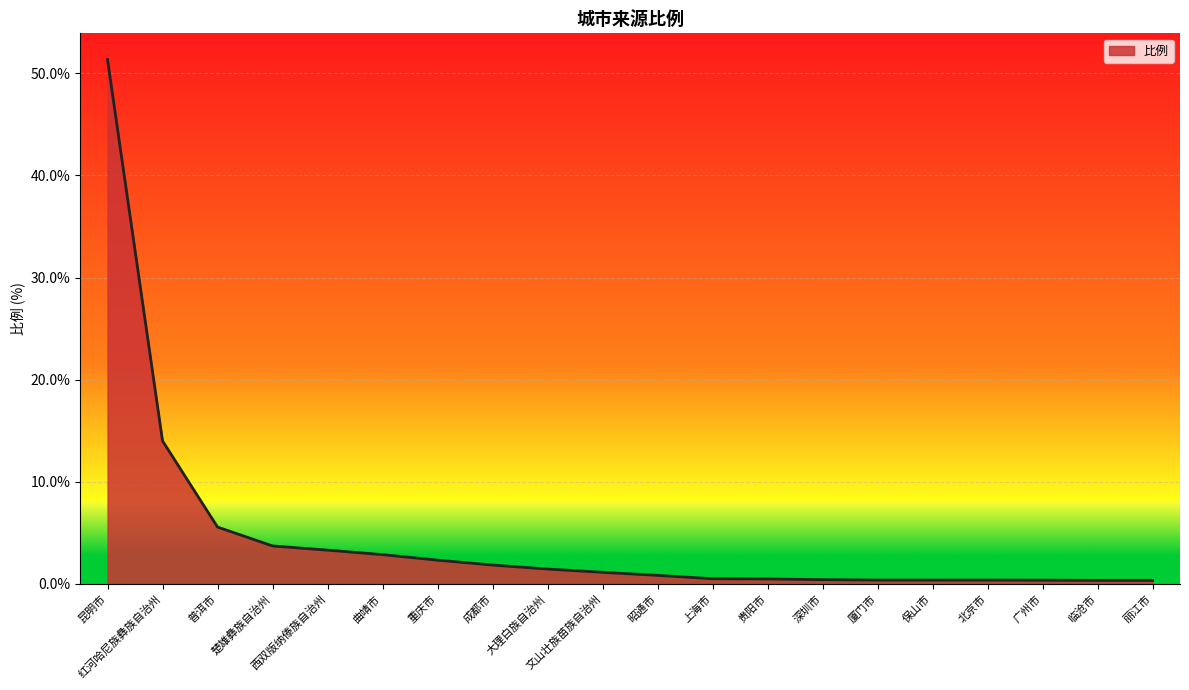

How many lines are shown in the chart?

1